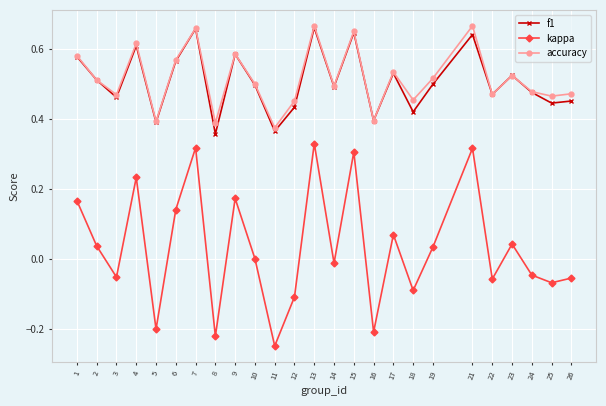

Which category has the lowest value across all series?

11